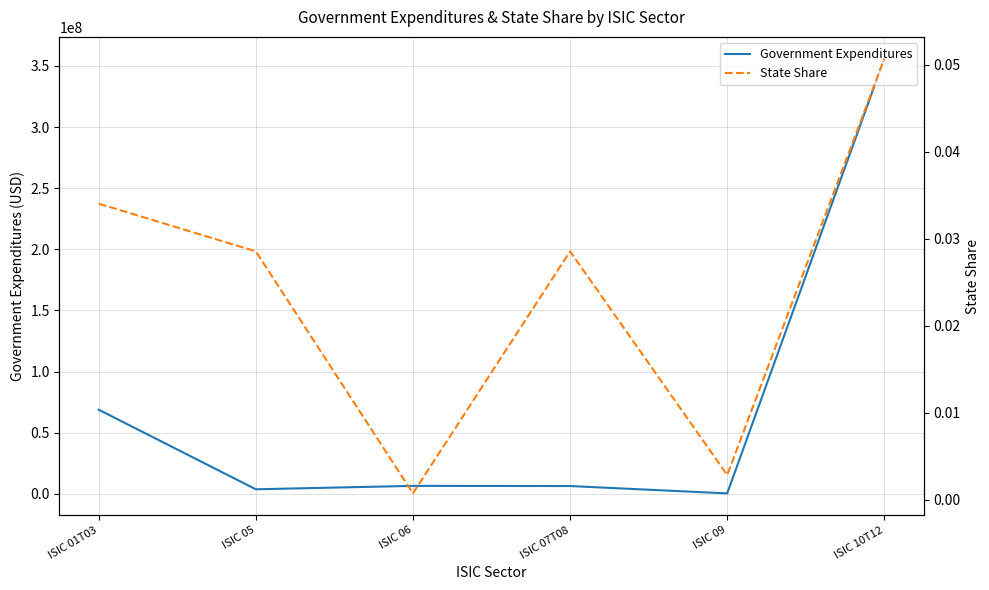

At which category does Government Expenditures reach its first local peak?

ISIC 06